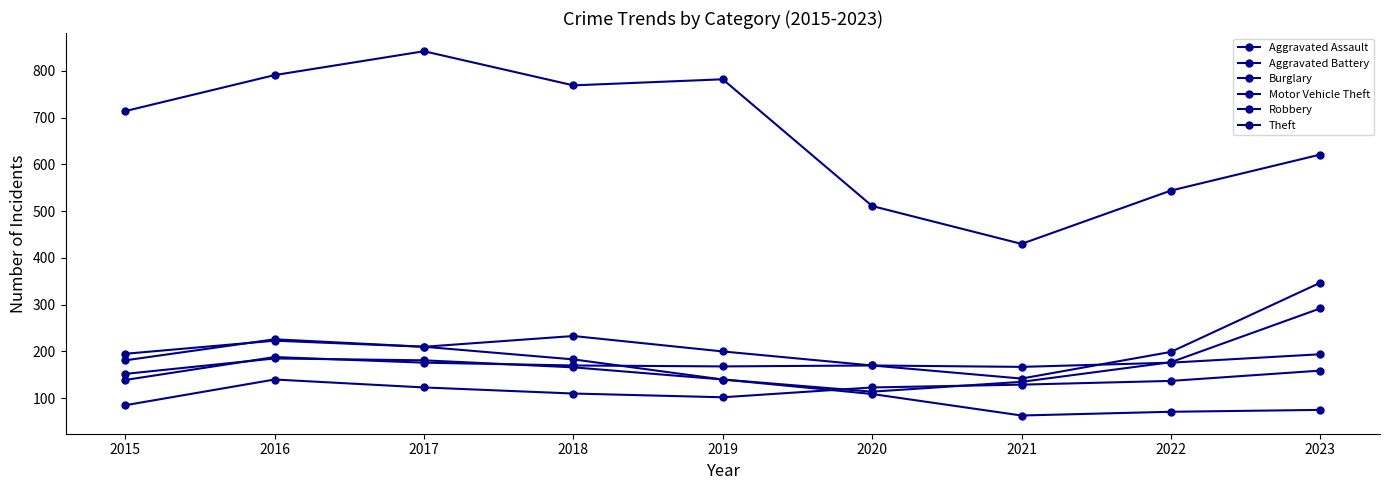

How many lines are shown in the chart?

6